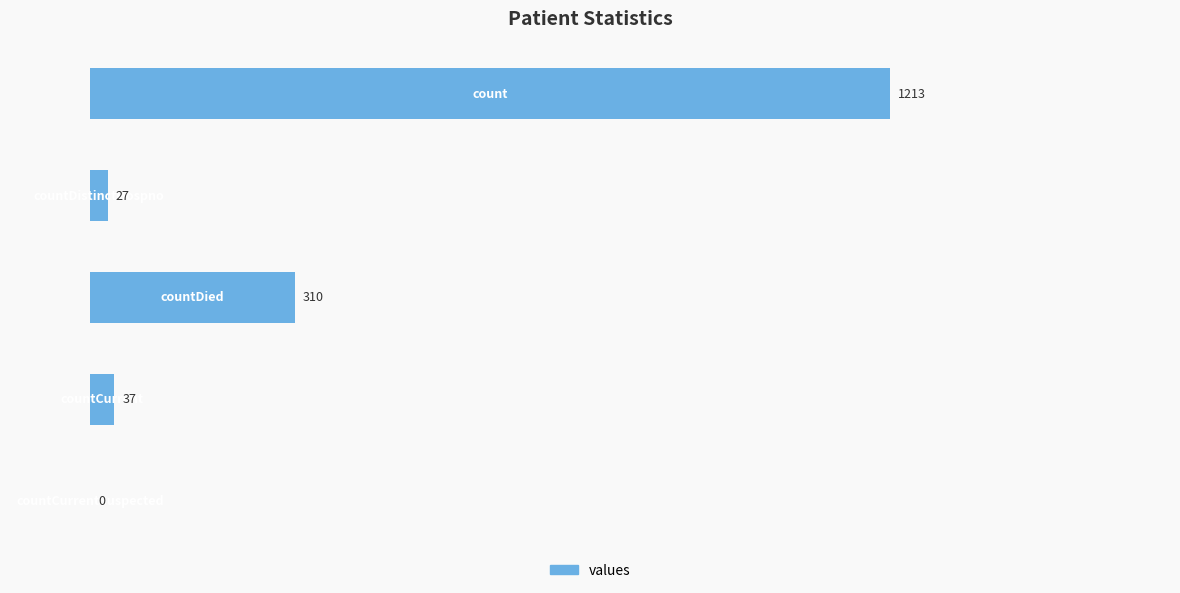

What is the sum of all values?

1587